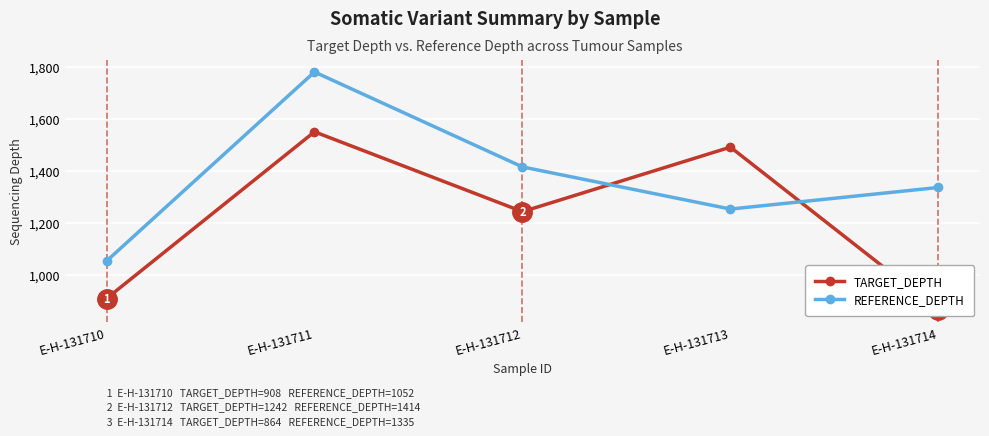

In REFERENCE_DEPTH, how many points are lower than both neighbors (excluding endpoints)?

1